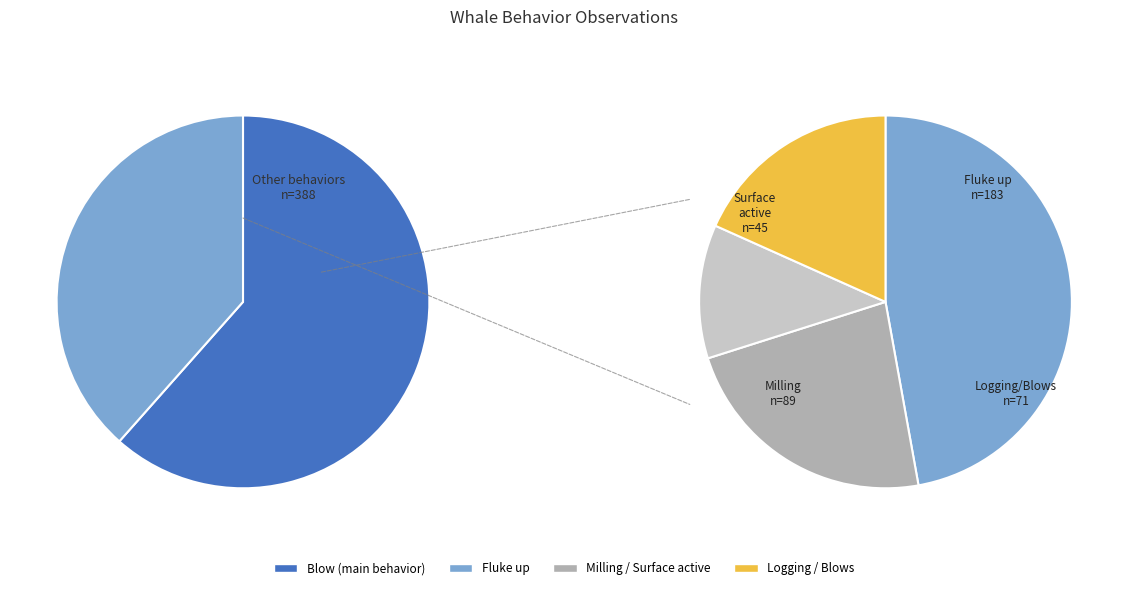

How many segments does this pie chart have?

6